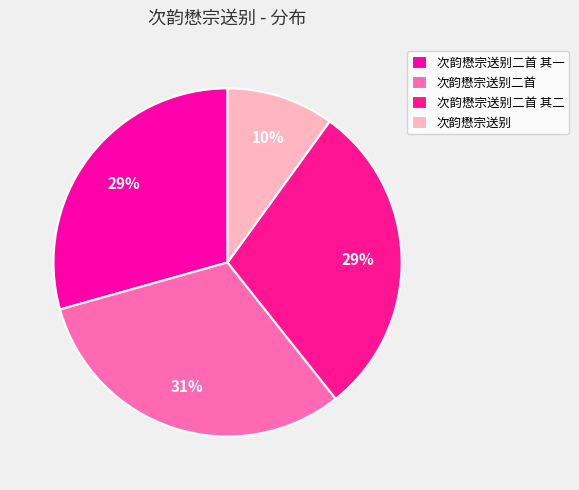

To the nearest percent, what portion does 次韵懋宗送别二首 represent?

31%